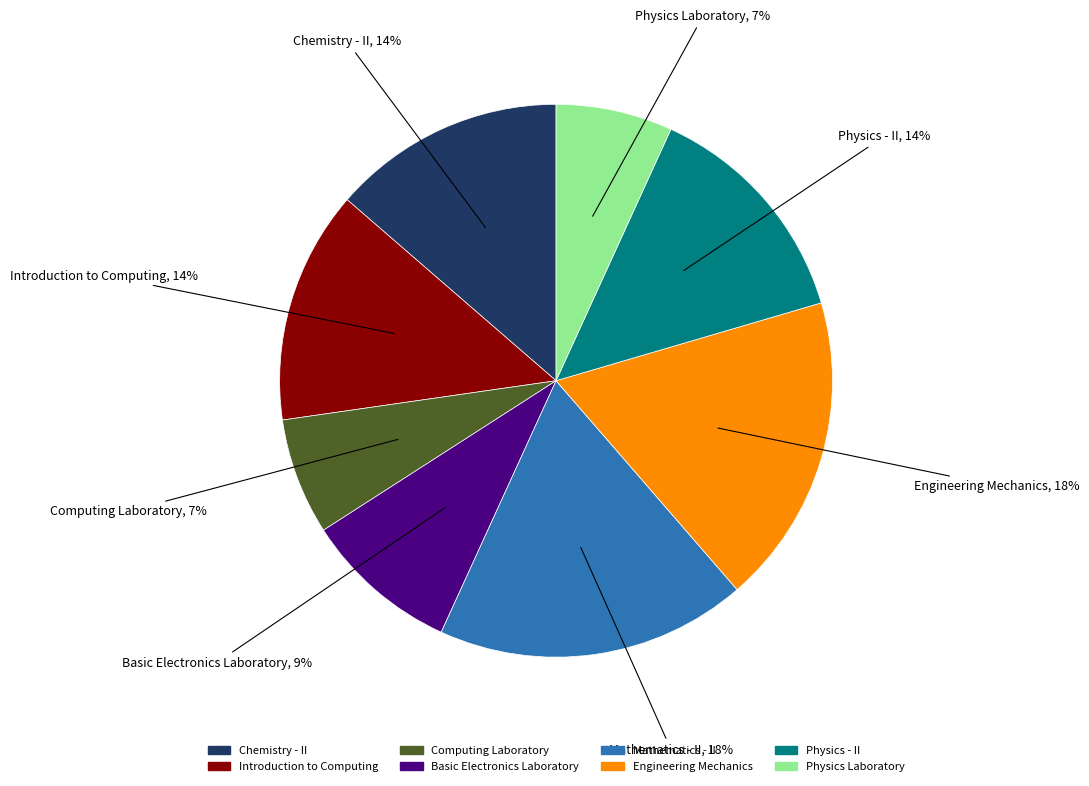

Which has a higher value, Mathematics - II or Introduction to Computing?

Mathematics - II